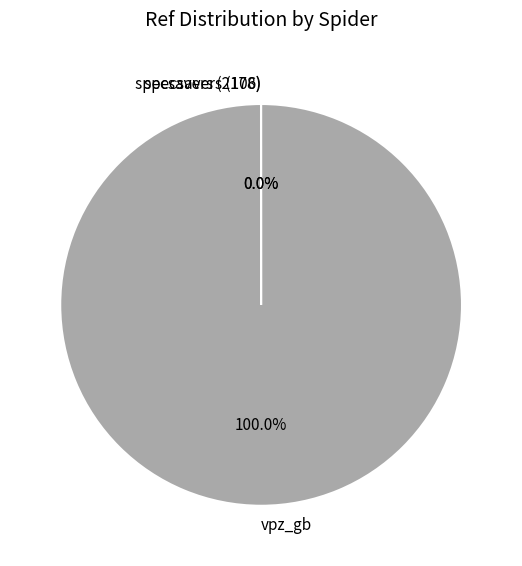

Which slice represents more than half of the pie?

vpz_gb